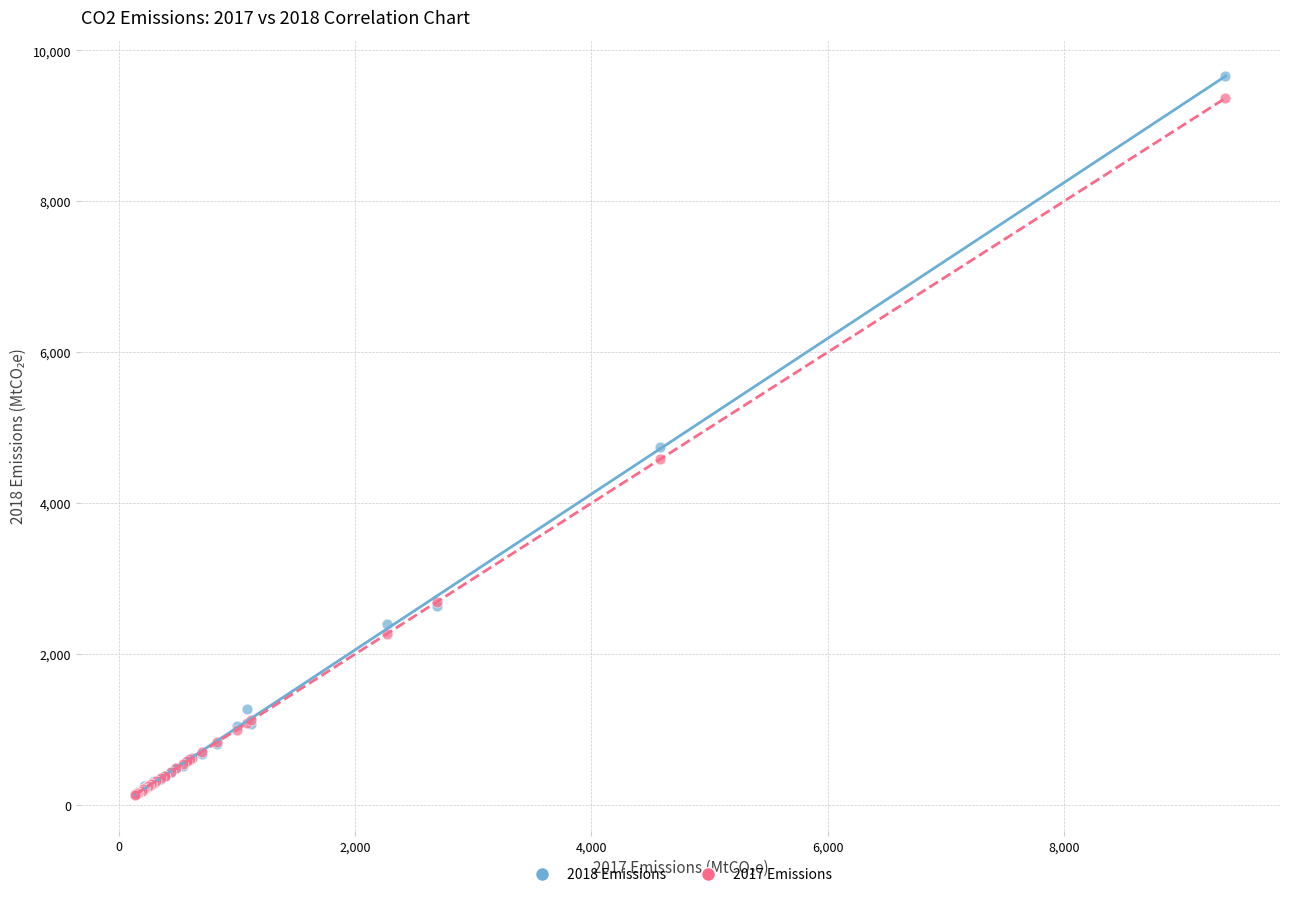

What are all the series names shown in the legend?

2018 Emissions, 2017 Emissions